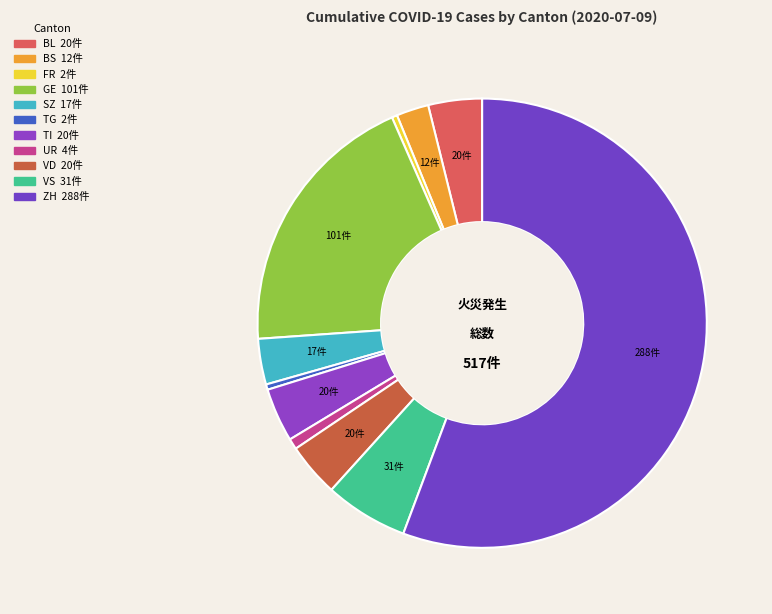

Between ZH and VD, which is larger?

ZH